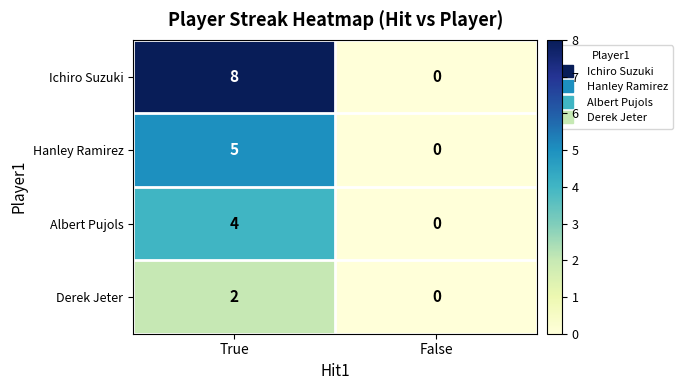

What is the sum of all Hanley Ramirez values?

5